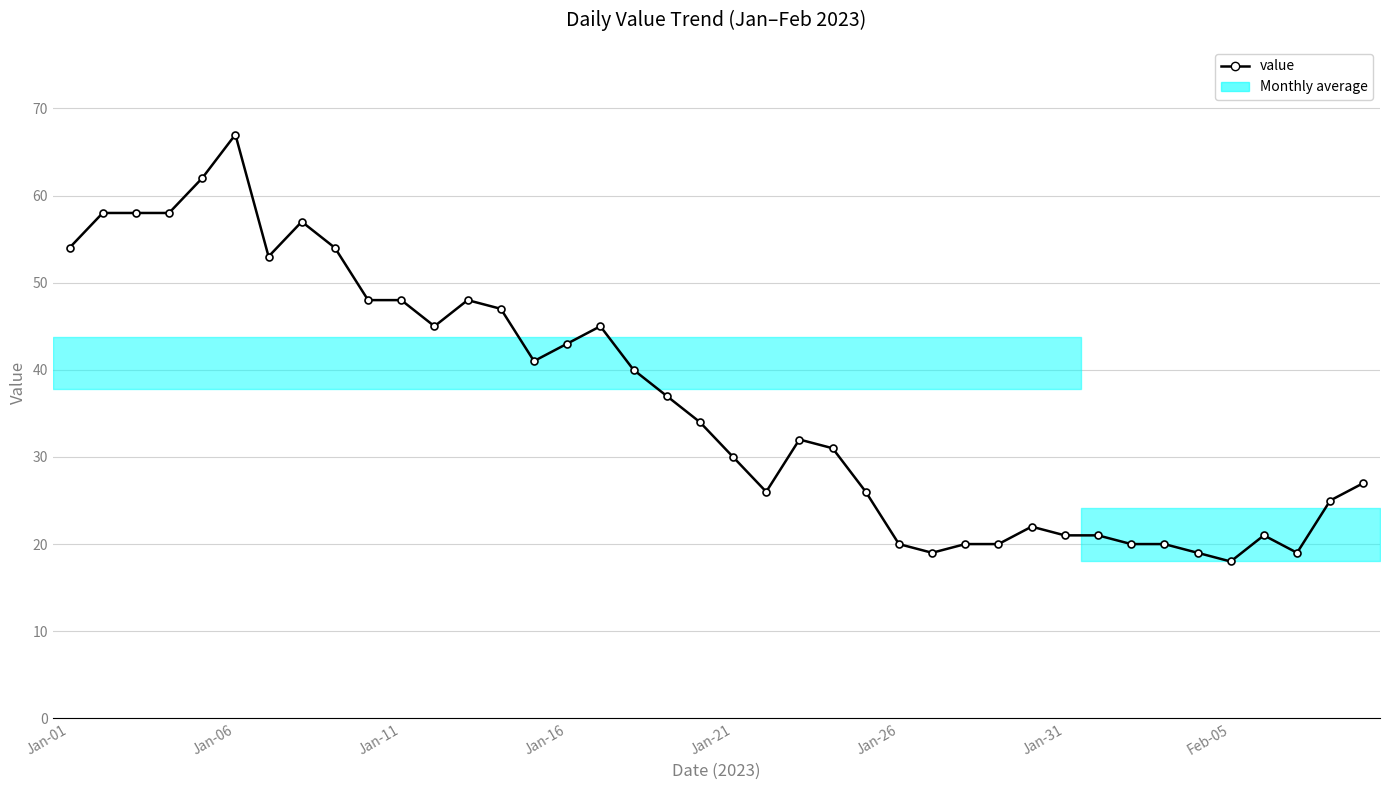

What is the sum of all values?

1454